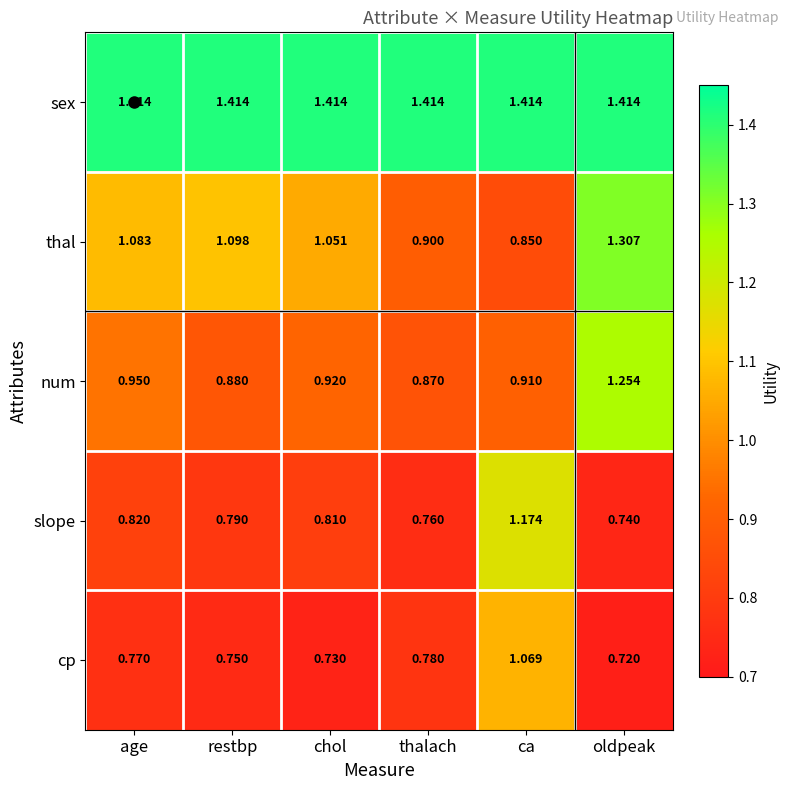

Which series has the largest total across all categories?

sex